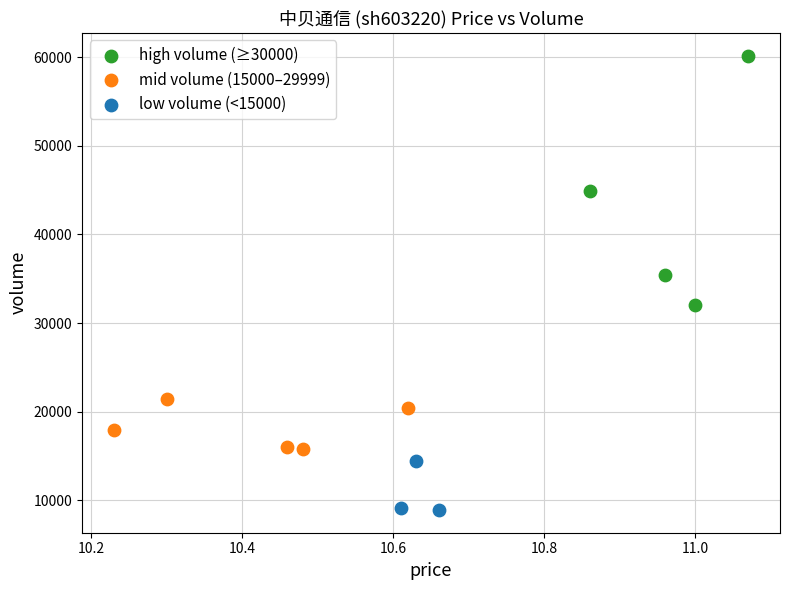

Which series contains the highest Y value?

high volume (≥30000)